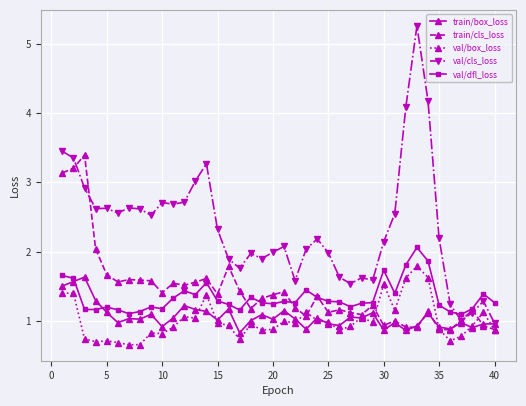

Which series has the largest total across all categories?

val/cls_loss